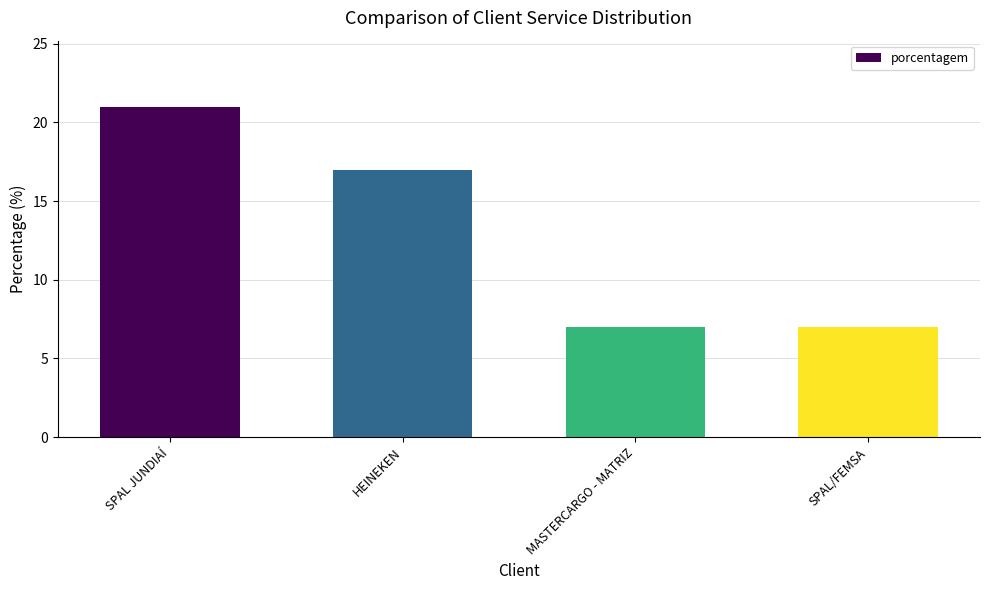

Reading left to right, list all the values displayed in this chart.

21	17	7	7